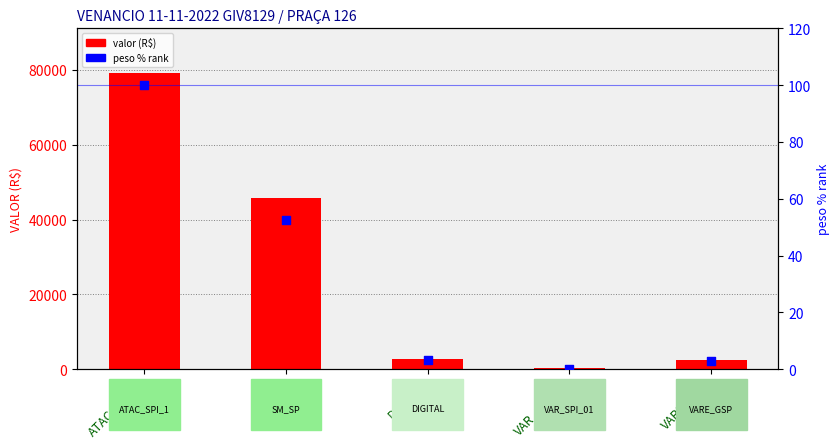

Which series contains the lowest Y value?

peso % rank